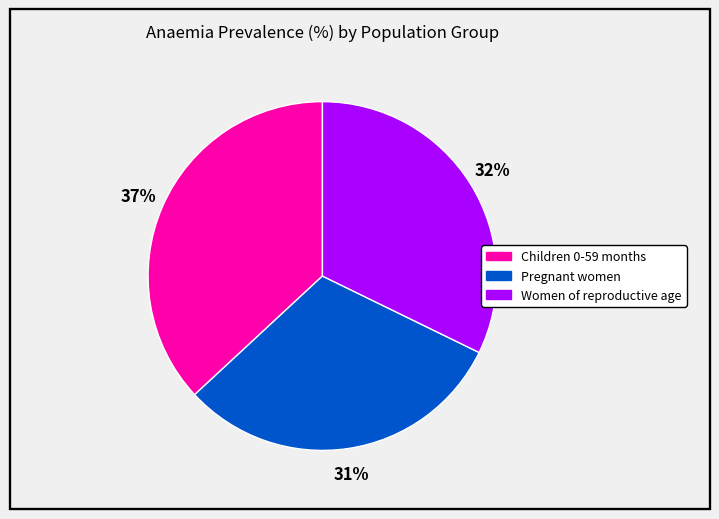

How many slices are in this pie chart?

3